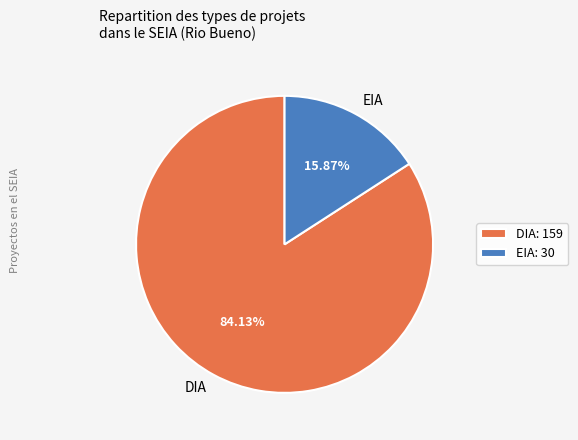

To the nearest percent, what is the average slice percentage?

50%